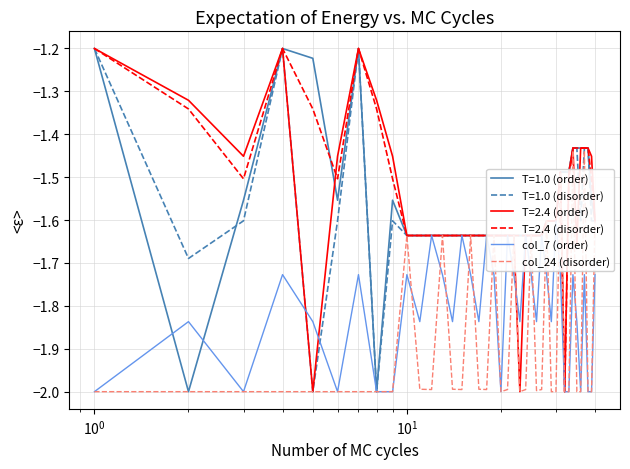

What is the lowest value of the T=1.0 (disorder) series?

-2.0